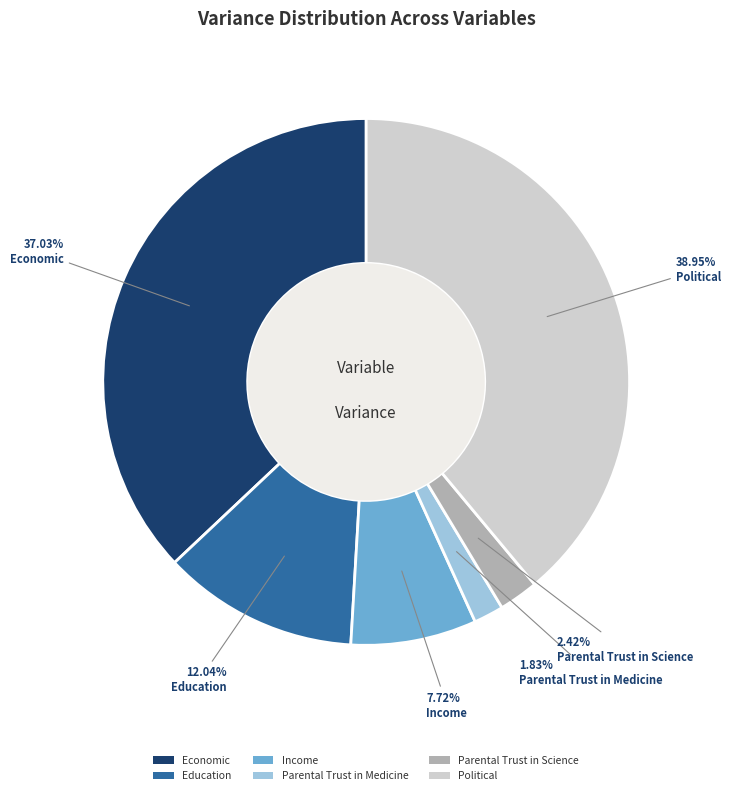

Which has a higher value, Income or Parental Trust in Medicine?

Income